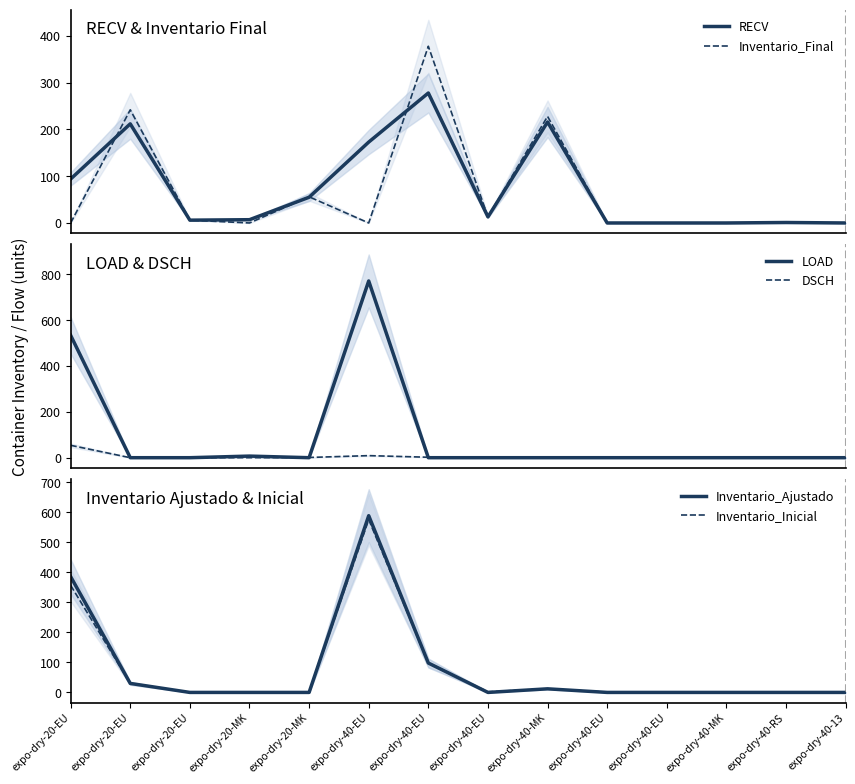

At which label is Inventario_Ajustado closest to 294?

expo-dry-20-EU